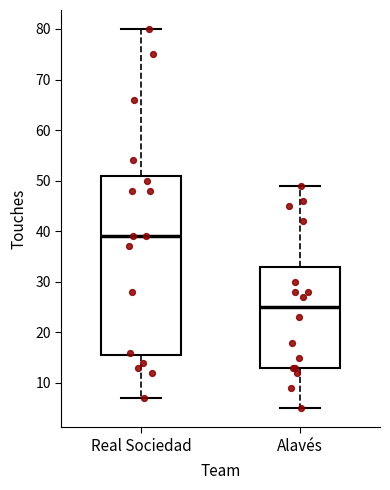

Comparing the boxes themselves (not the whiskers), which one is the tallest?

Real Sociedad